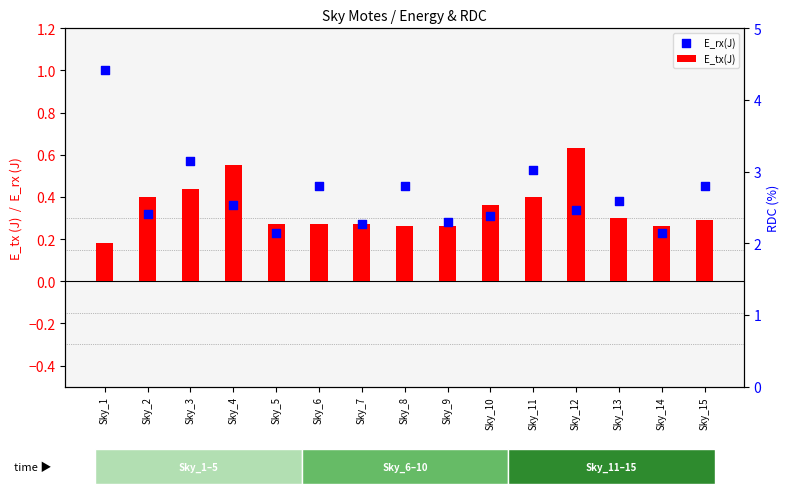

At which category is the sum across all series the highest?

Sky_1